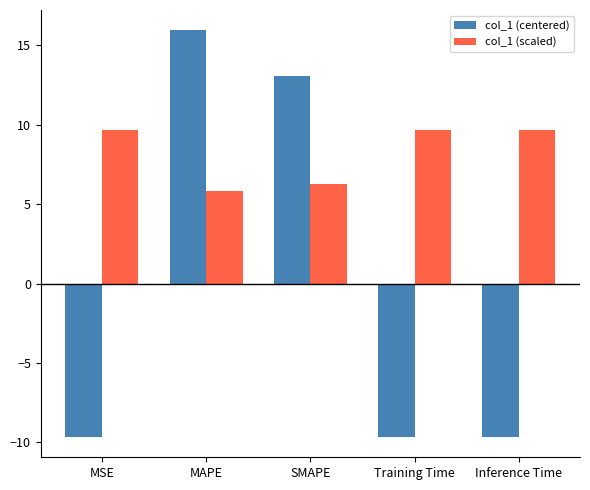

What is the label of the 5th bar from the left?

Inference Time